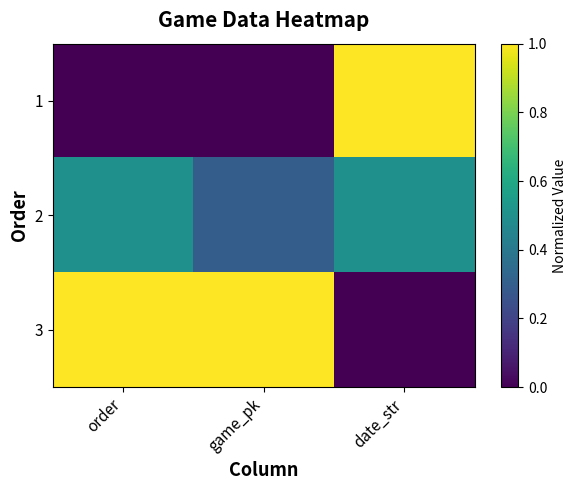

What is the total value across all series at date_str?

1.5